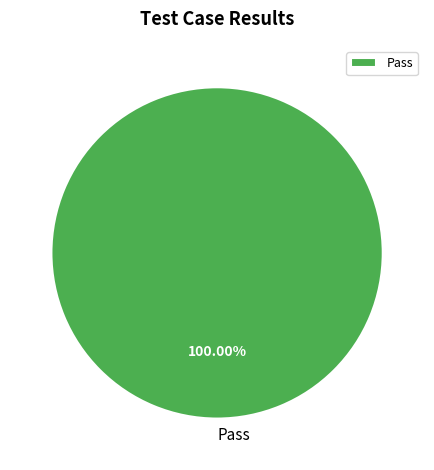

Is there any slice that represents more than half of the pie?

Yes